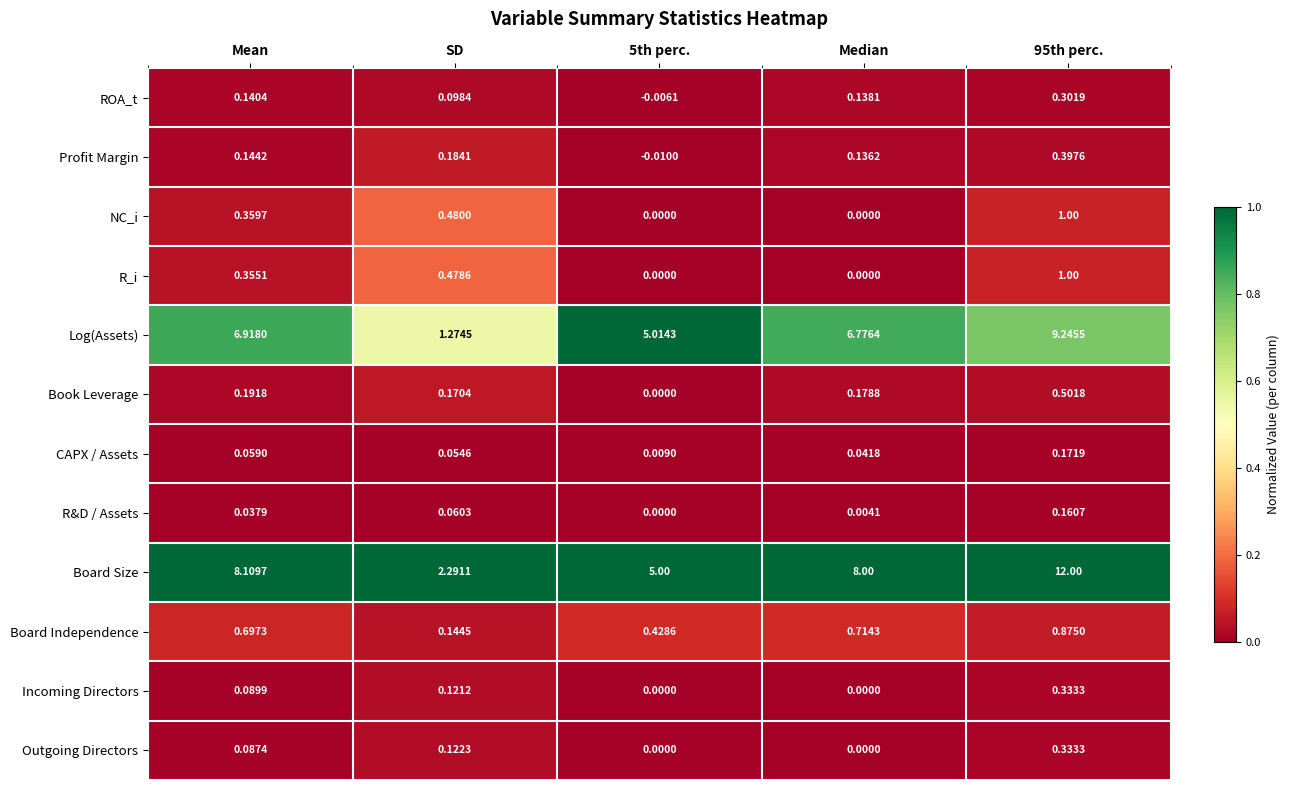

How many values in R_i are above zero?

3